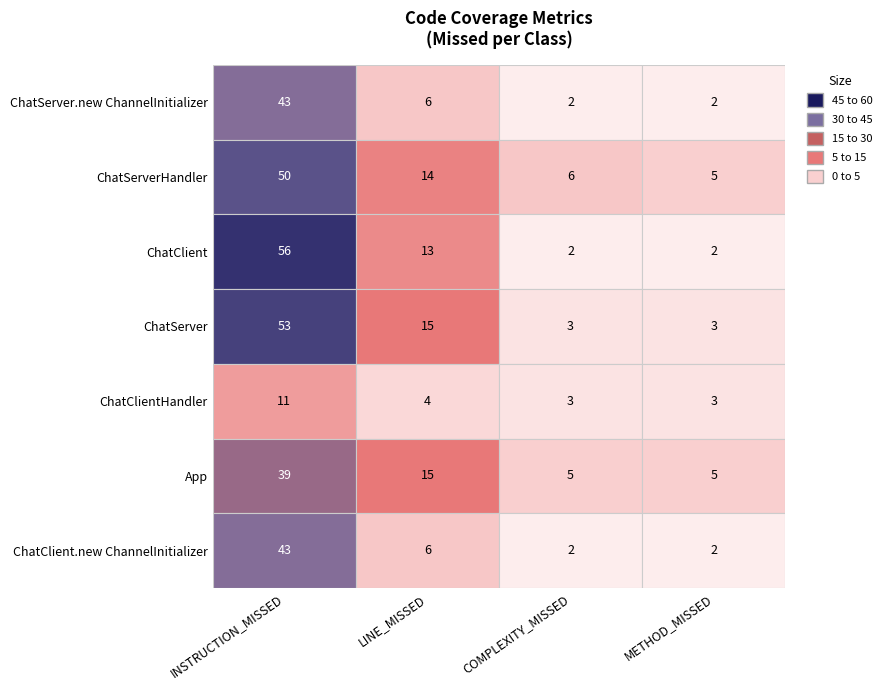

What is the sum of the ChatServer.new ChannelInitializer values at ChatServer.new ChannelInitializer and ChatServerHandler?

49